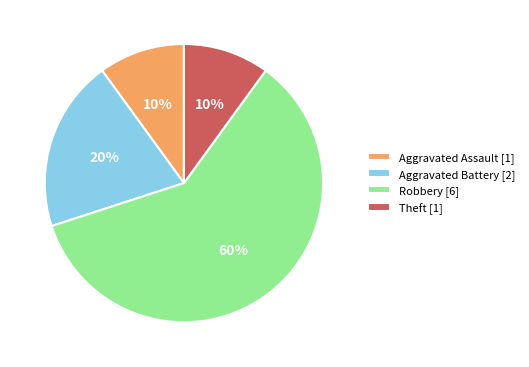

Do Theft [1] and Aggravated Battery [2] together represent more than half of the pie?

No